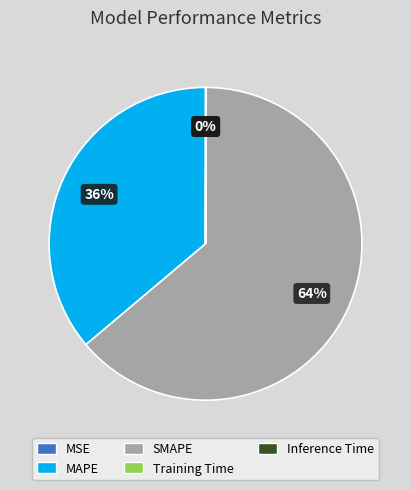

Which slice is the largest?

SMAPE